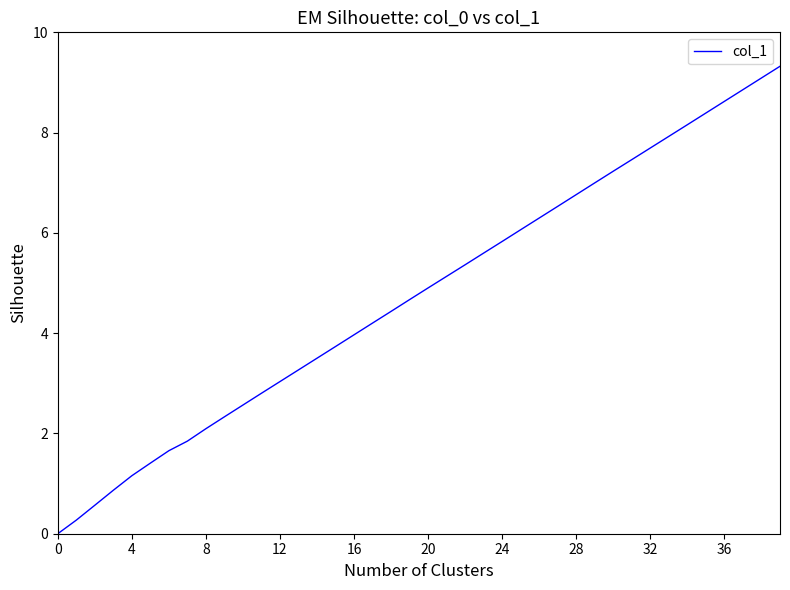

What is the difference between the maximum and second lowest values?

9.1